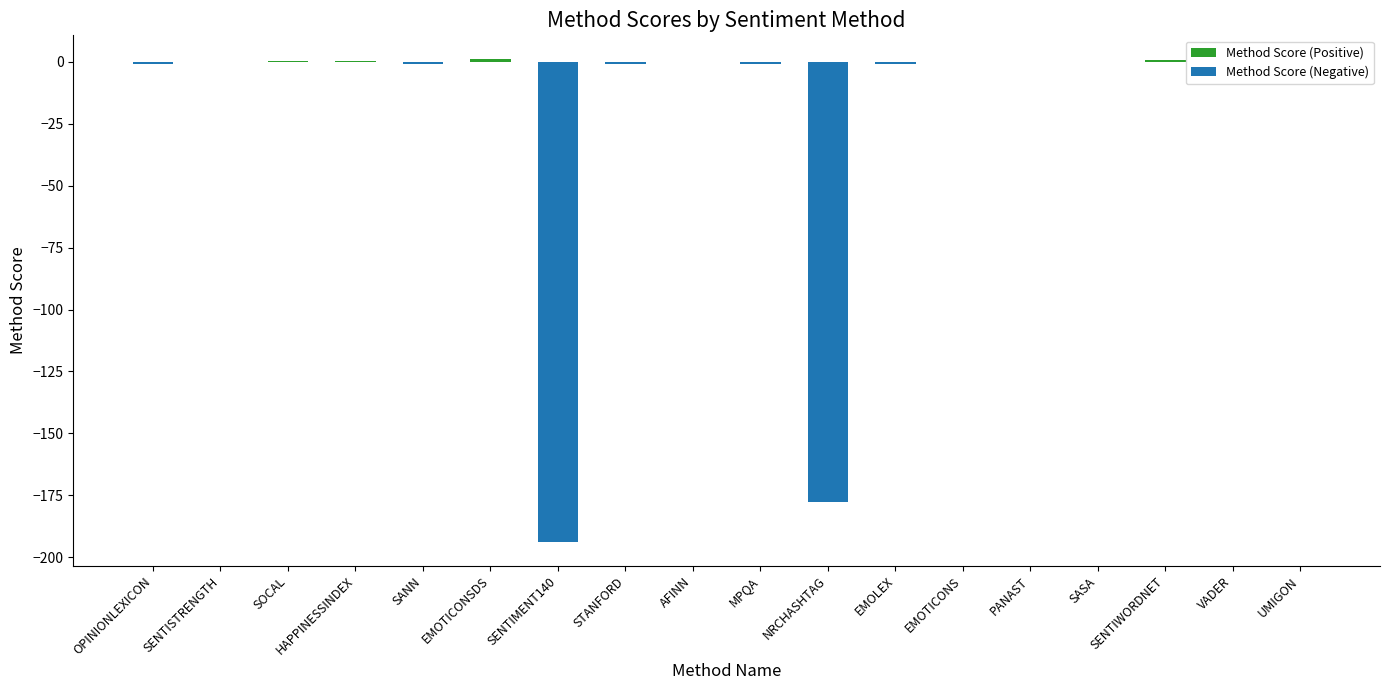

What position from the right is SENTIWORDNET?

3